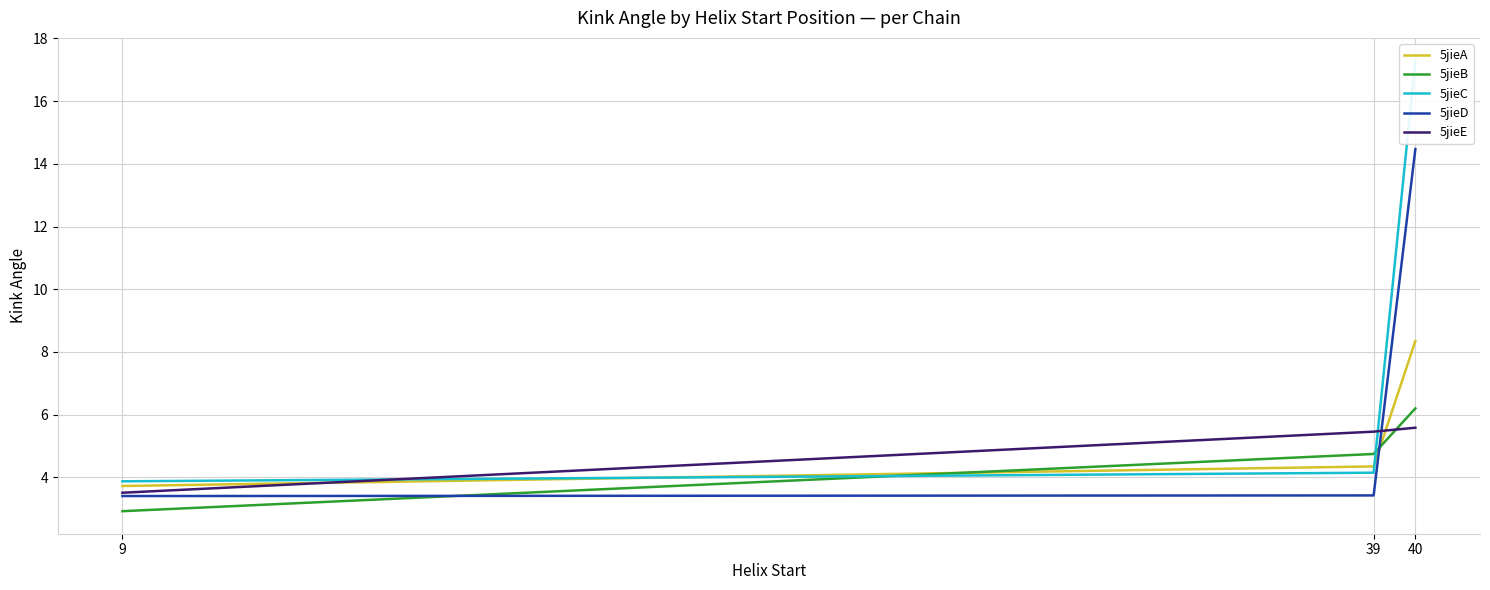

What is the total value across all series at 39?

22.1